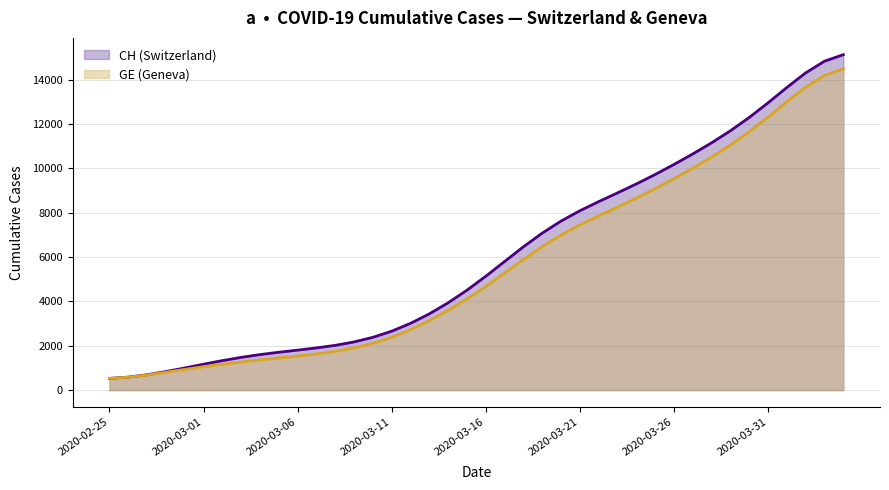

How many lines are shown in the chart?

2